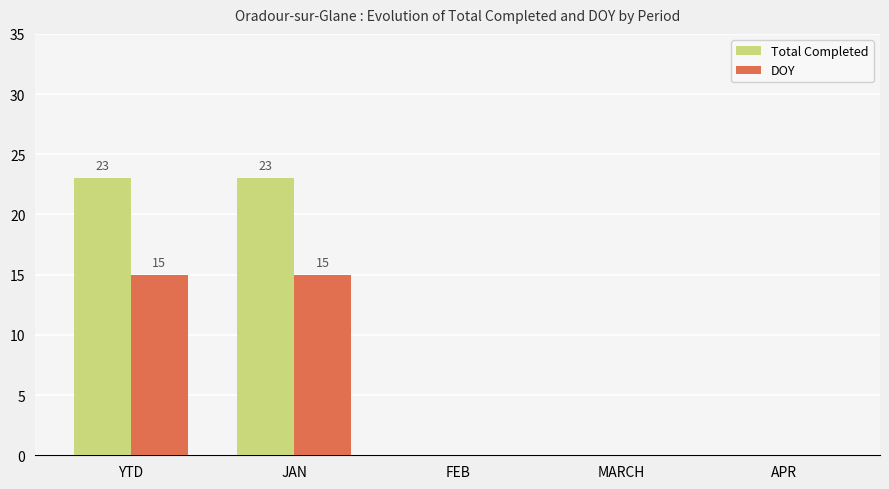

What is the sum of all DOY values?

30